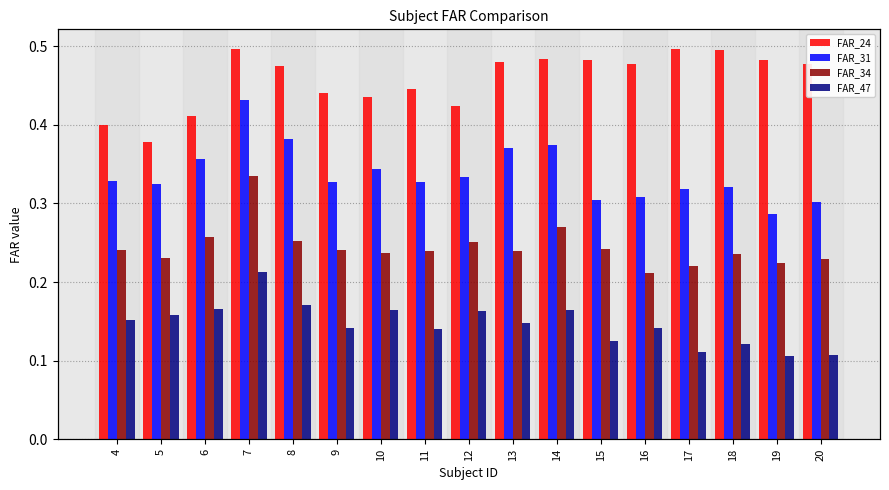

At which category is the sum across all series the highest?

7